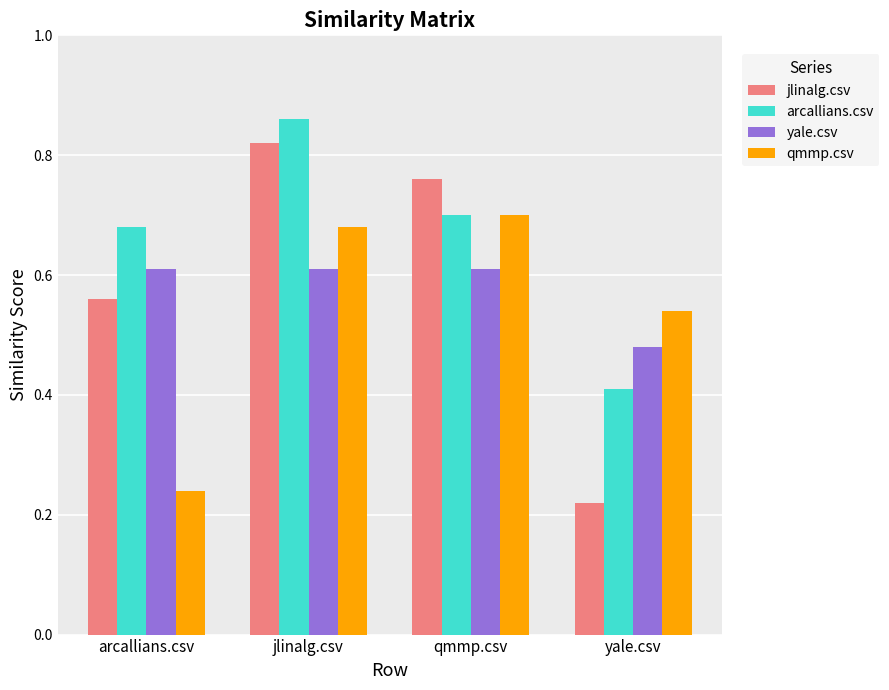

The arcallians.csv series shows 0.3 at jlinalg.csv. True or false?

False